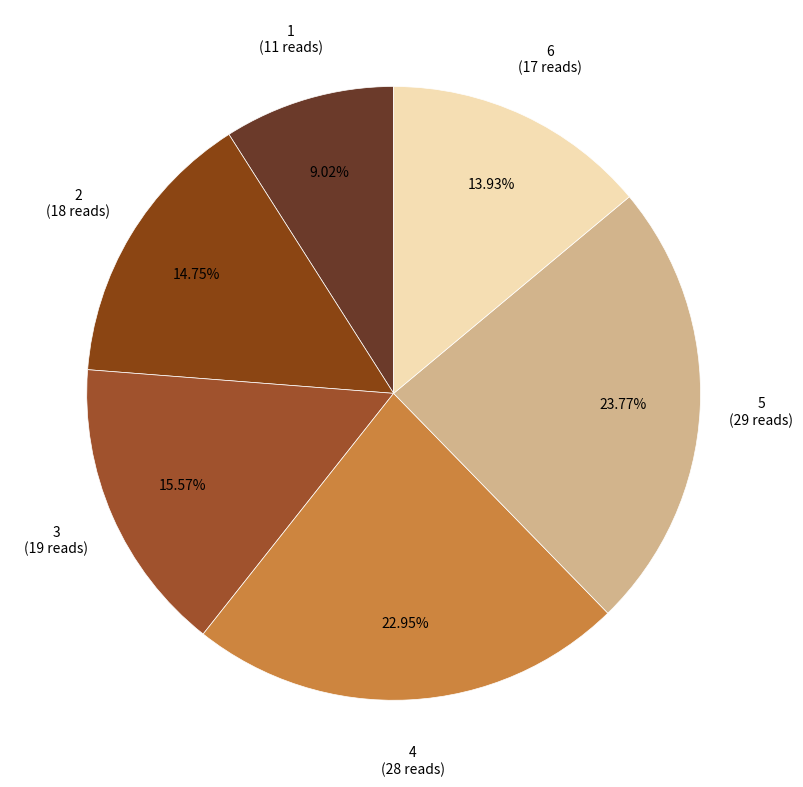

Rank the categories by value from highest to lowest.

5, 4, 3, 2, 6, 1